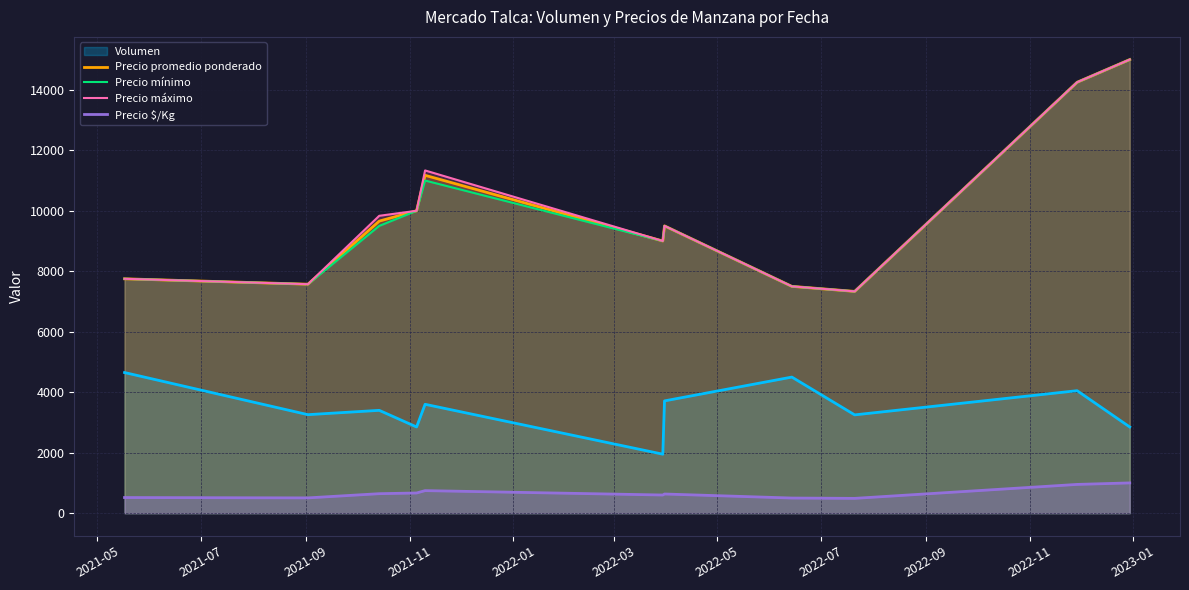

What is the sum of all Precio promedio ponderado values?

108734.6